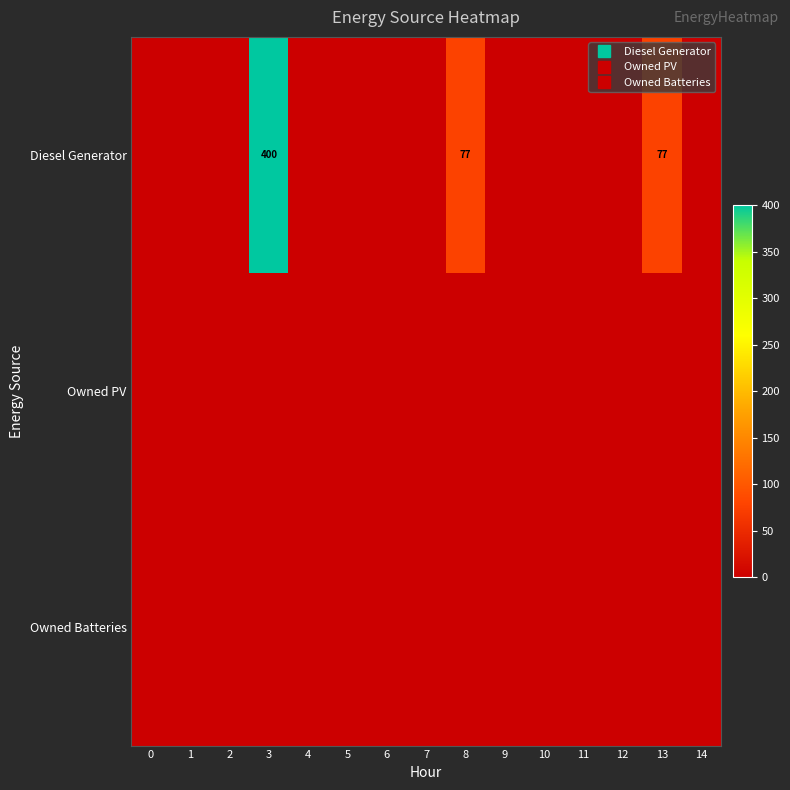

At 0, list the series in order from smallest to largest.

row_0, row_1, row_2